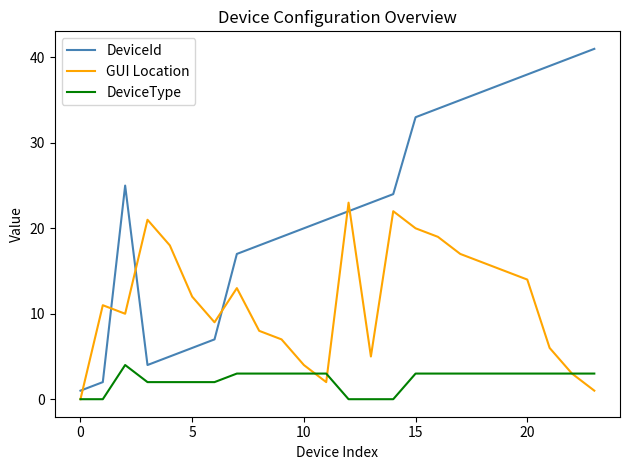

Which series has the widest spread of values?

DeviceId